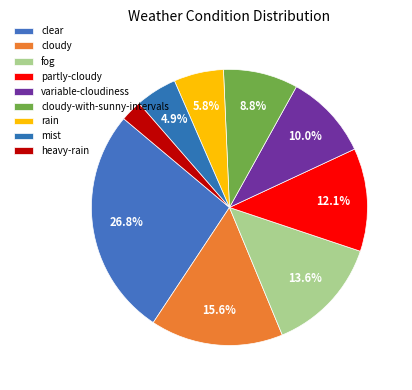

To the nearest percent, what is the difference between the largest and smallest slice percentages?

24%